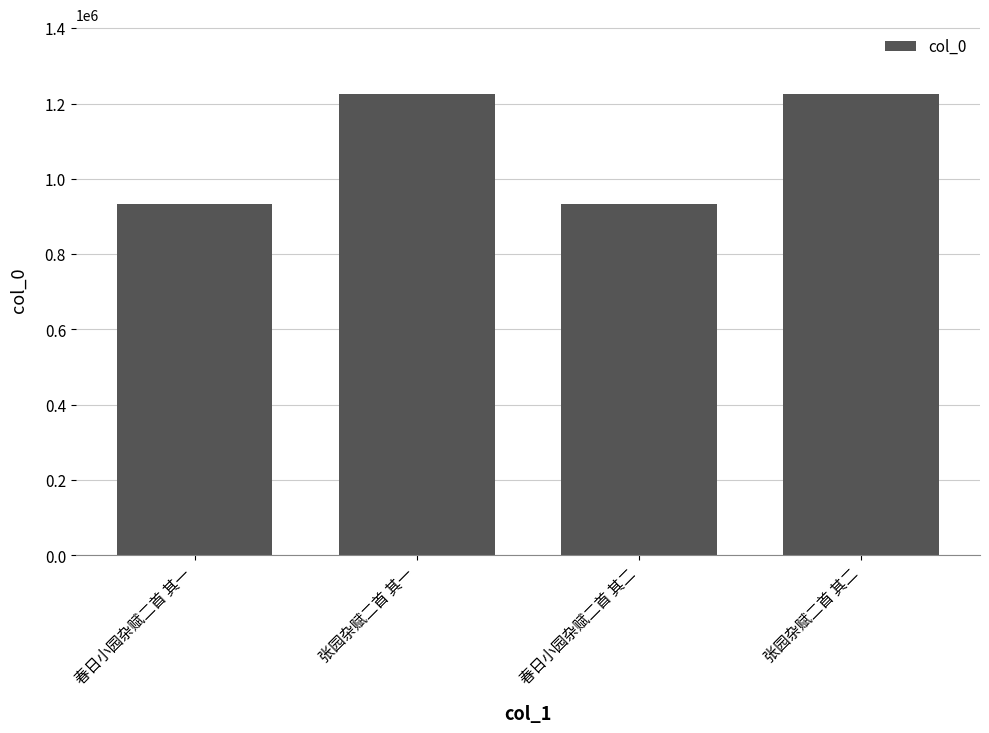

What is the difference between the values at 春日小园杂赋二首 其二 and 张园杂赋二首 其一?

292920